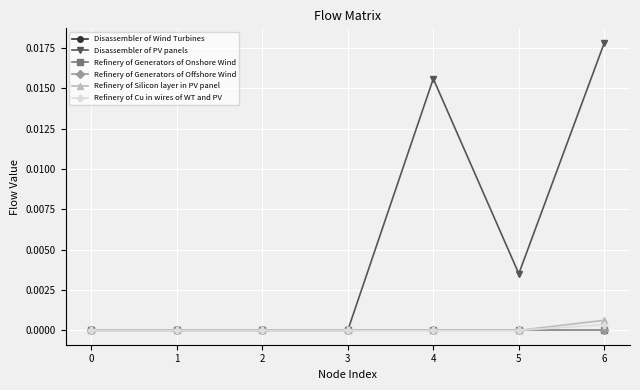

Is this an area chart (filled region under the line)?

No